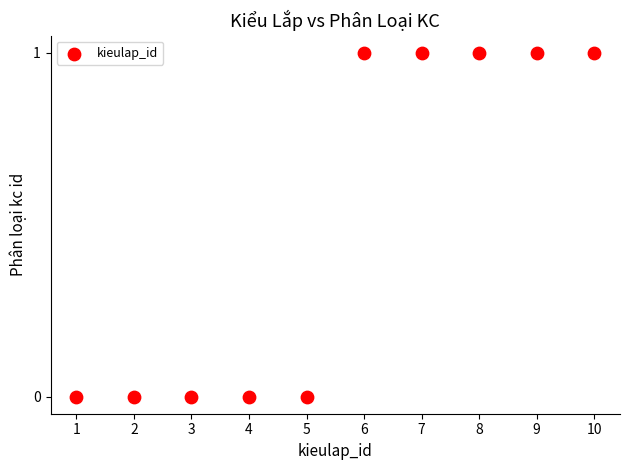

What is the range of X values (max minus min)?

9